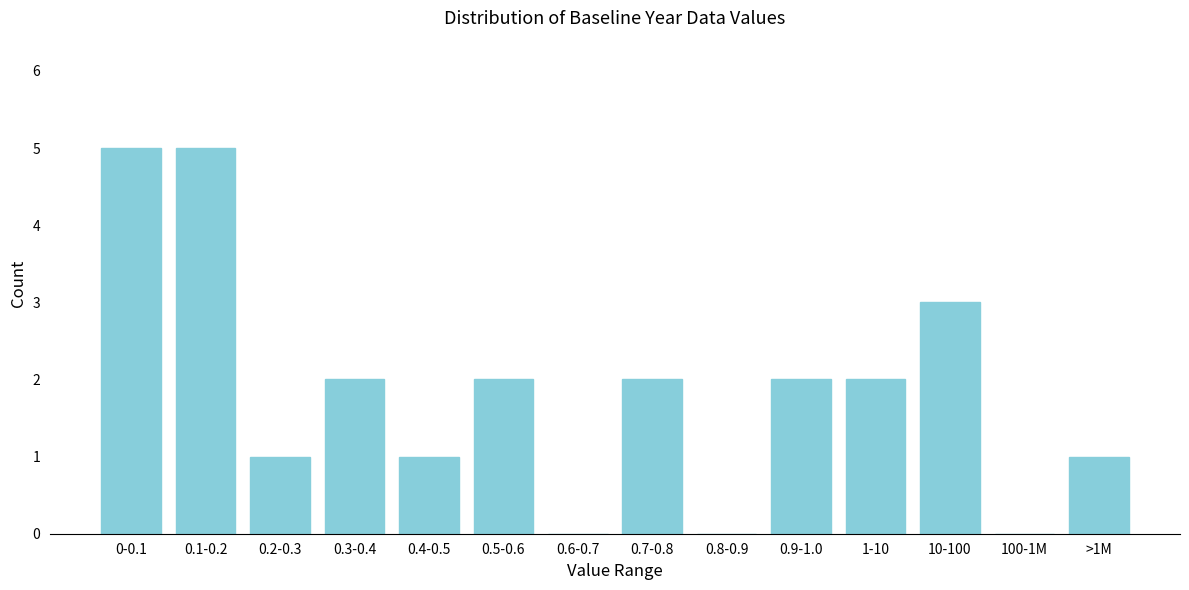

Reading right to left, list all the values displayed in this chart.

>1M=1	100-1M=0	10-100=3	1-10=2	0.9-1.0=2	0.8-0.9=0	0.7-0.8=2	0.6-0.7=0	0.5-0.6=2	0.4-0.5=1	0.3-0.4=2	0.2-0.3=1	0.1-0.2=5	0-0.1=5